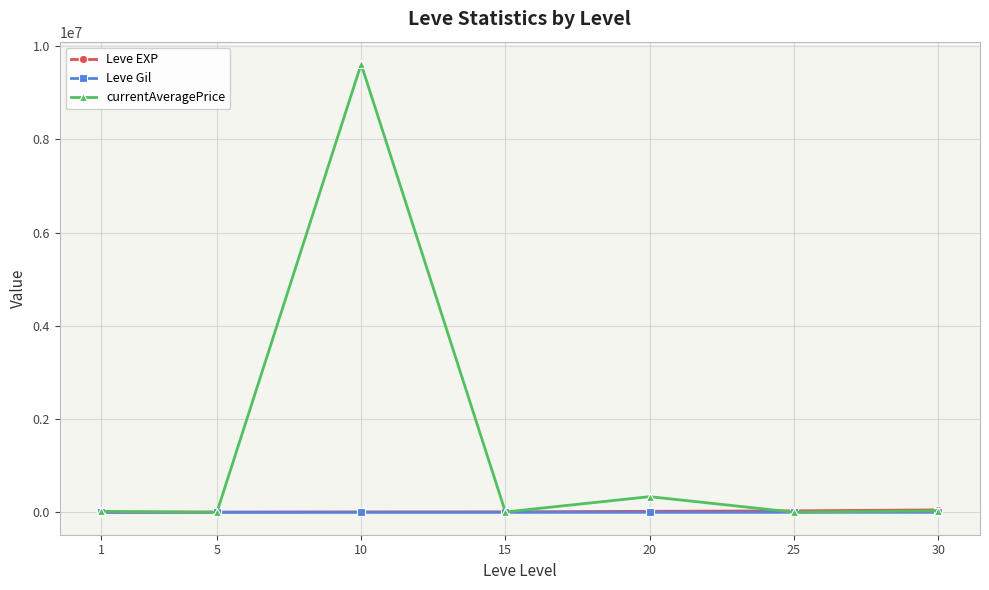

What is the maximum value for Leve Gil?

410.0